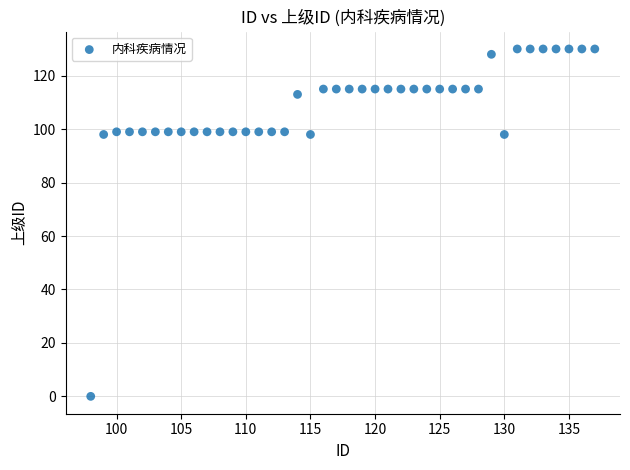

What is the range of Y values (max minus min)?

130